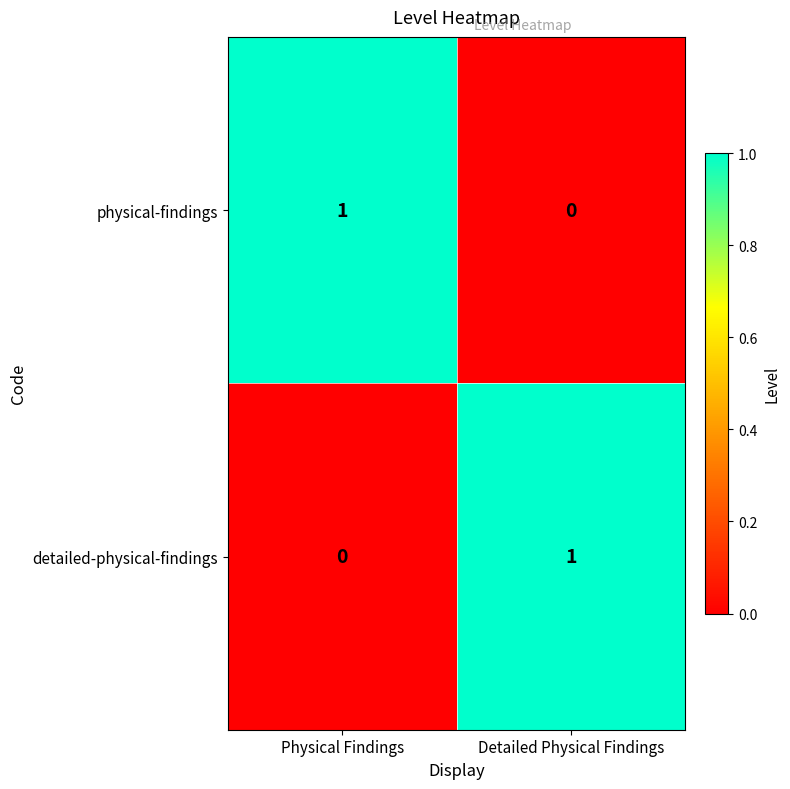

The physical-findings series shows 0 at Detailed Physical Findings. True or false?

True